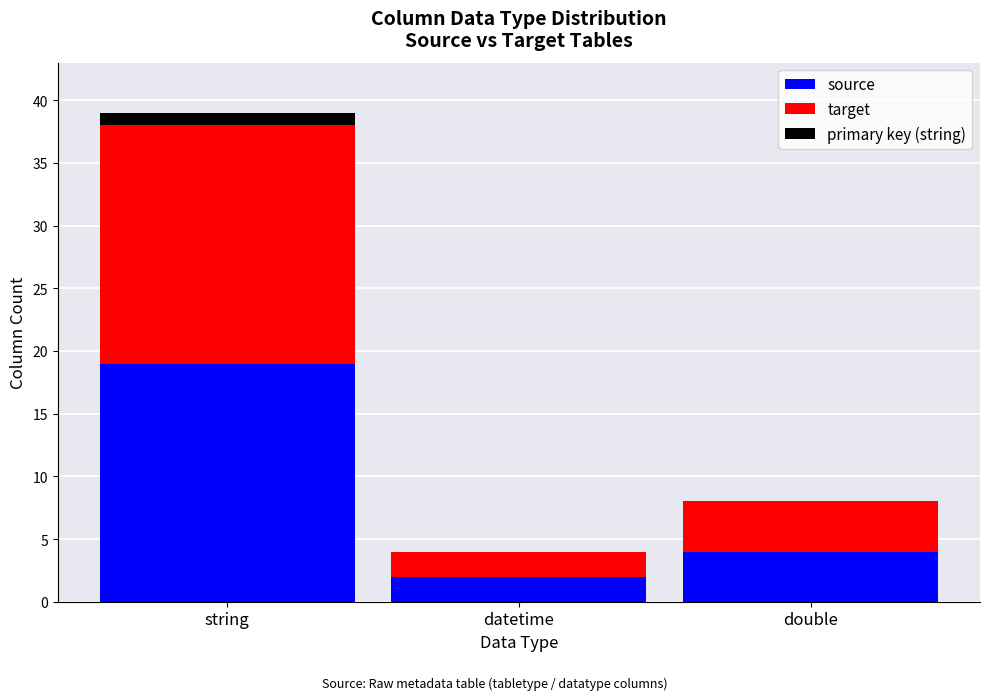

How many distinct data groups are displayed?

3